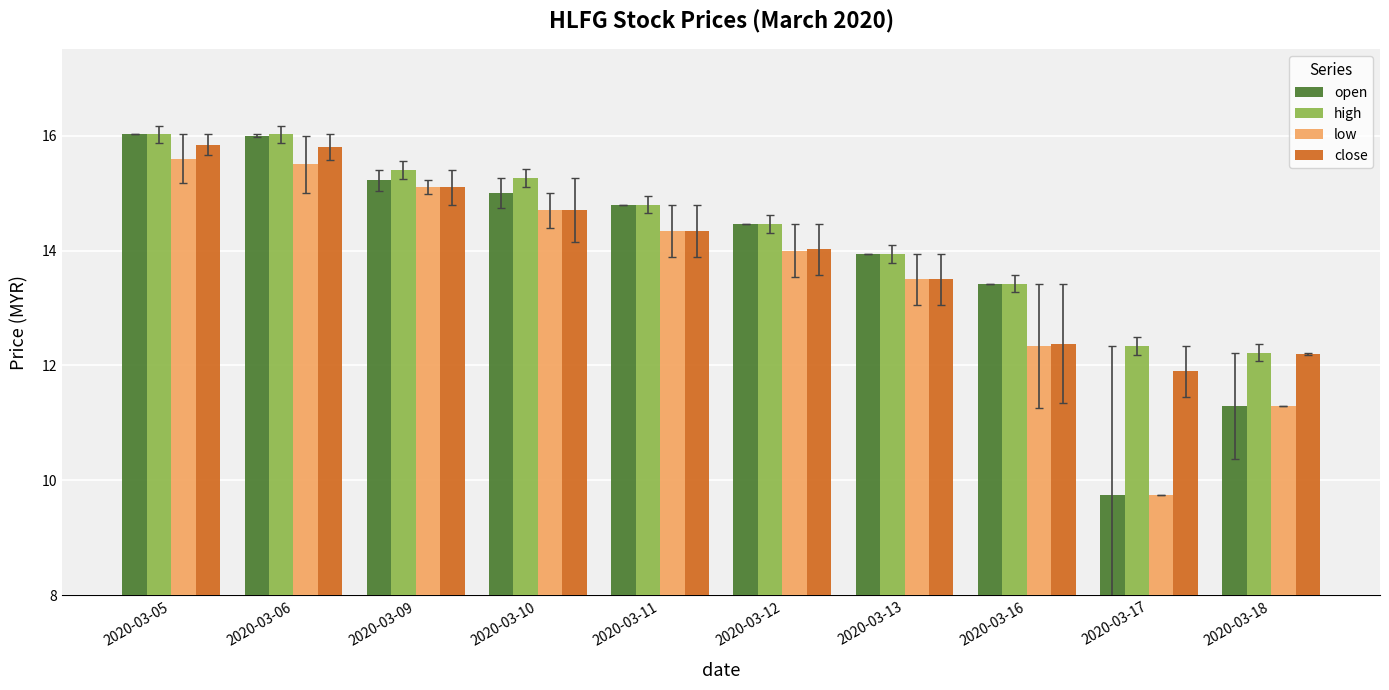

What is the difference between the maximum and minimum values in the close series?

3.9